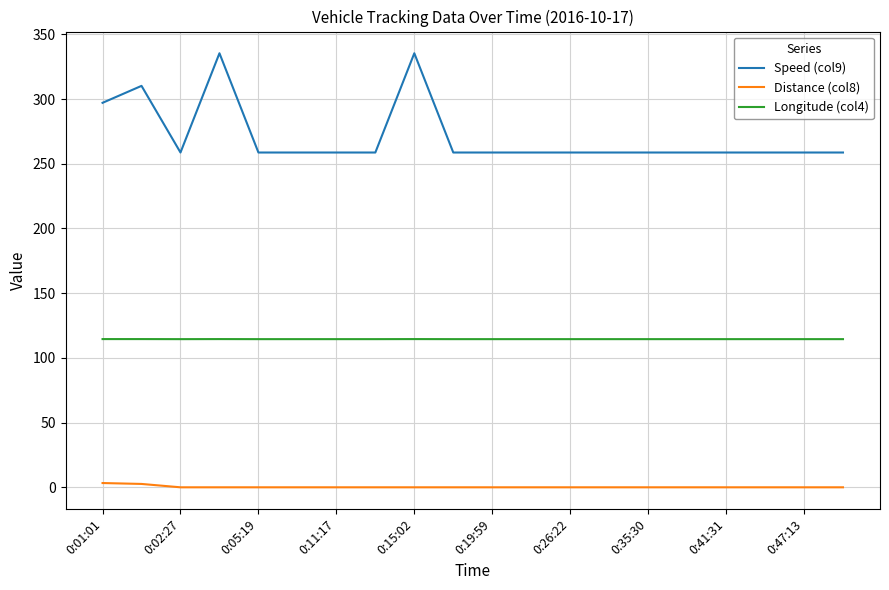

At how many categories does at least one series exceed 40?

20